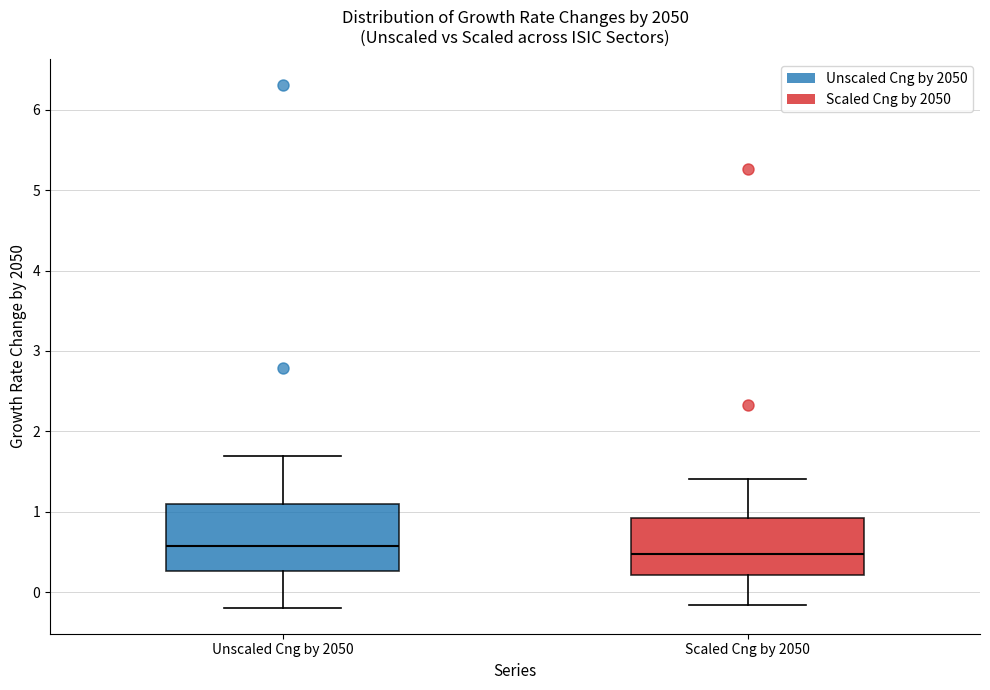

Comparing the boxes themselves (not the whiskers), which one is the tallest?

Unscaled Cng by 2050